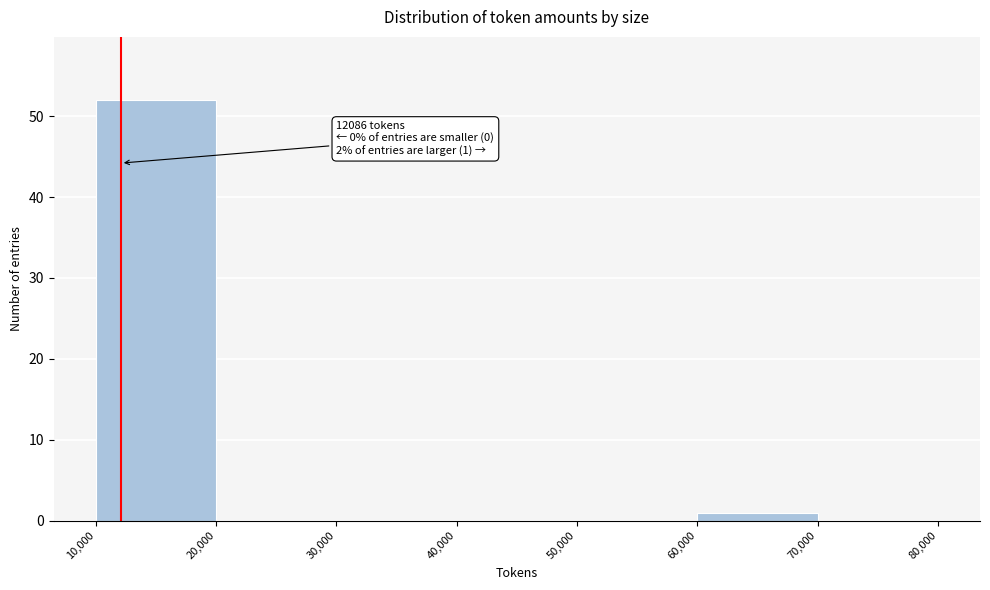

Over which range of the x-axis is the bar tallest?

10,000 to 20,000